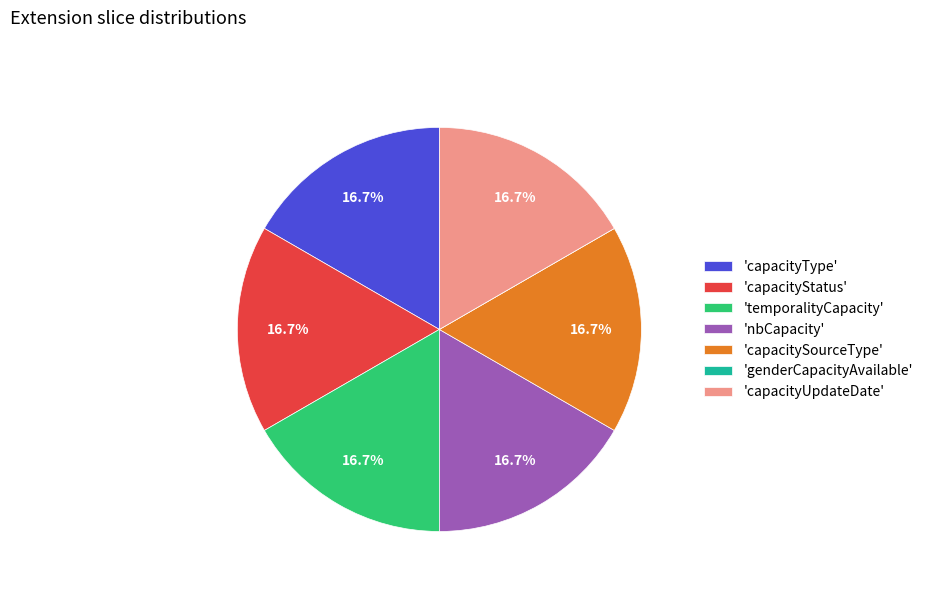

Approximately how many times larger is the value at 'capacityUpdateDate' compared to 'capacityStatus'?

1.0